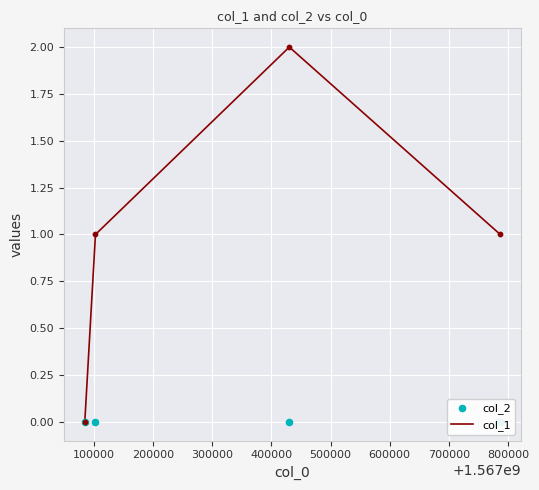

What are all the series names shown in the legend?

col_1, col_2